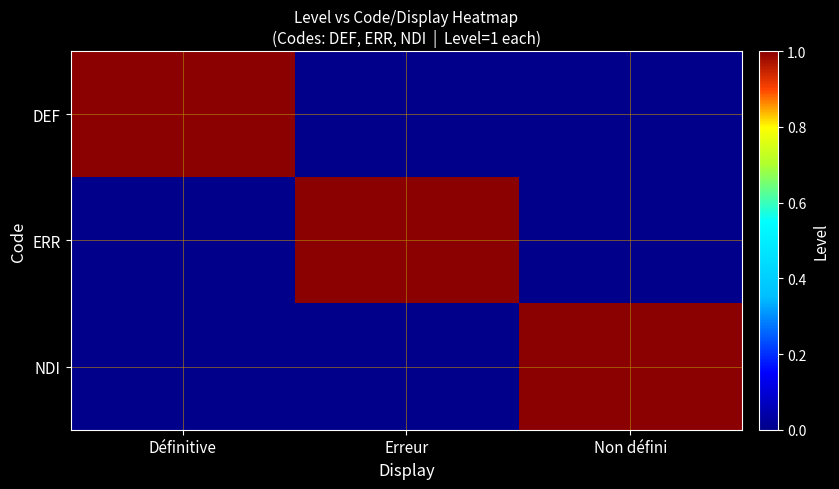

At which category does the chart reach its peak across all series?

Définitive